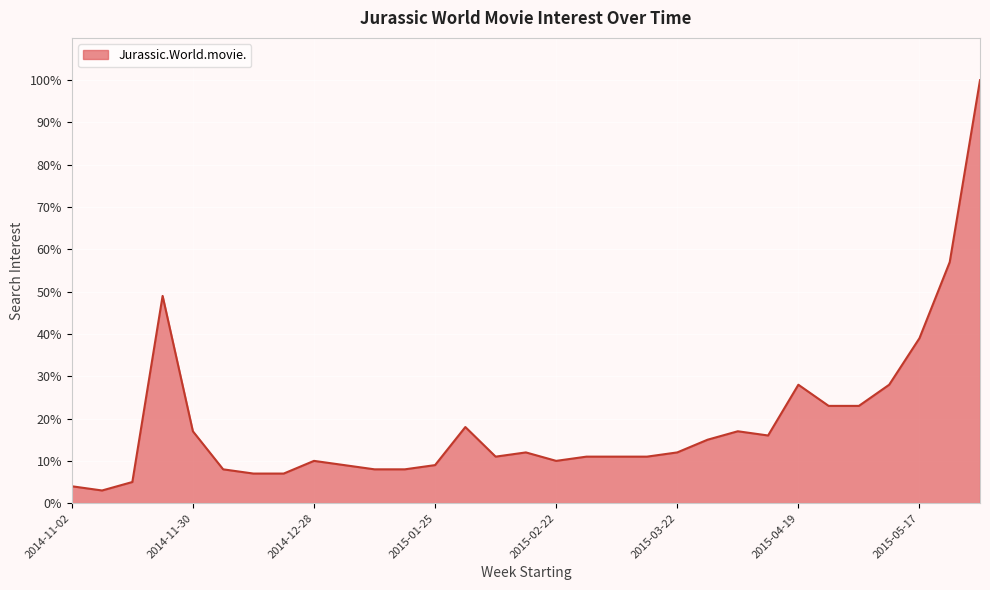

Reading left to right, what are all the values shown in this chart?

4	3	5	49	17	8	7	7	10	9	8	8	9	18	11	12	10	11	11	11	12	15	17	16	28	23	23	28	39	57	100